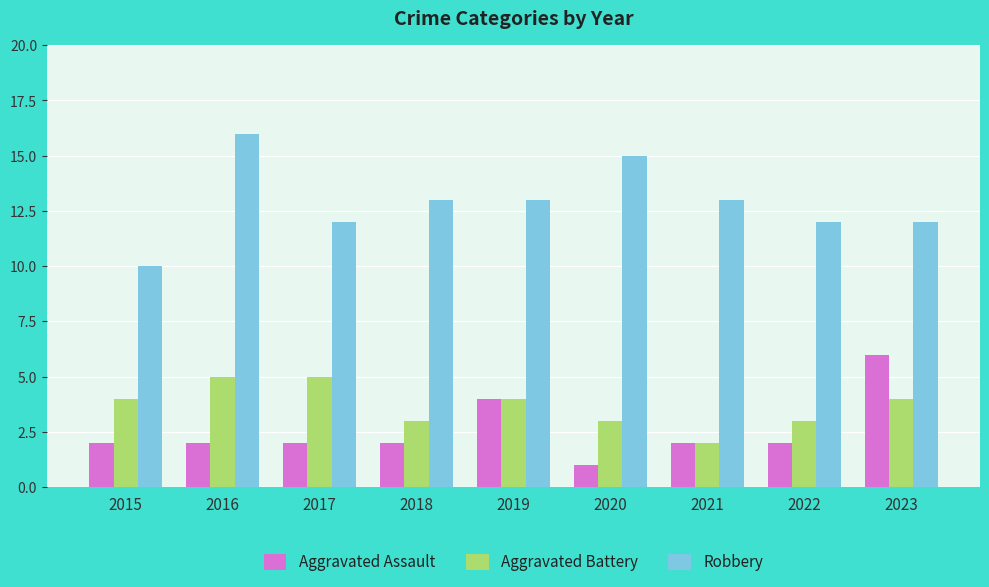

How many bars are there in each group?

3